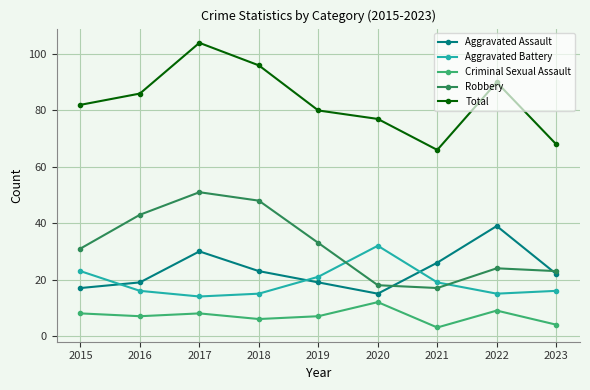

What is the difference between the second highest and minimum values in the Criminal Sexual Assault series?

6